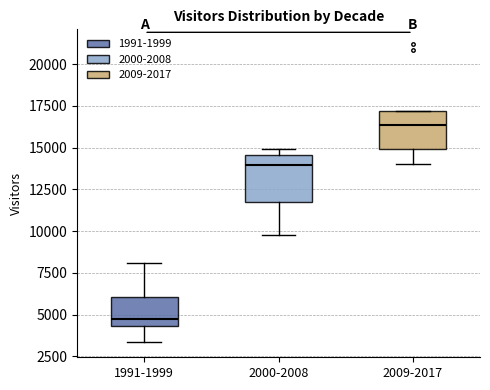

Reading left to right, read every box against the y-axis: the position of its median line, the range the box covers, and the ends of its whiskers. The values are not printed on the chart, so give them approximately, as read against the axis.

1991-1999: median 4500 (just above the box's lower edge), box 4500 to 6000, whiskers 3500 to 8000
2000-2008: median 14000, box 12000 to 14500, whiskers 10000 to 15000
2009-2017: median 16500, box 15000 to 17000, whiskers 14000 to 17000